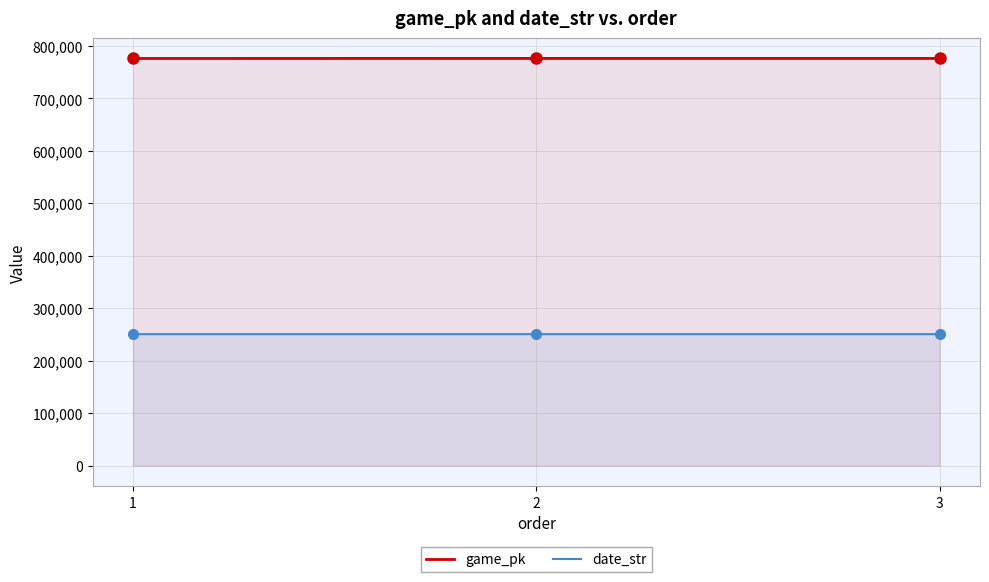

At which label is date_str closest to 250914?

2